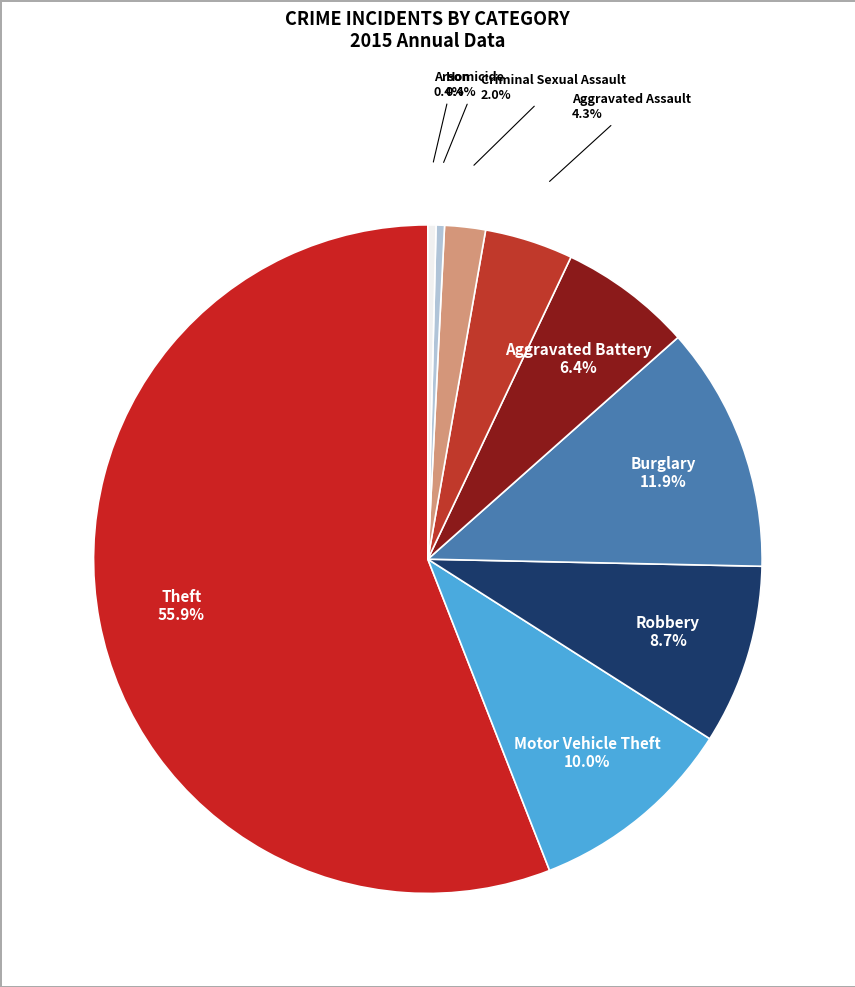

Is the sum of Robbery and Burglary greater than half?

No